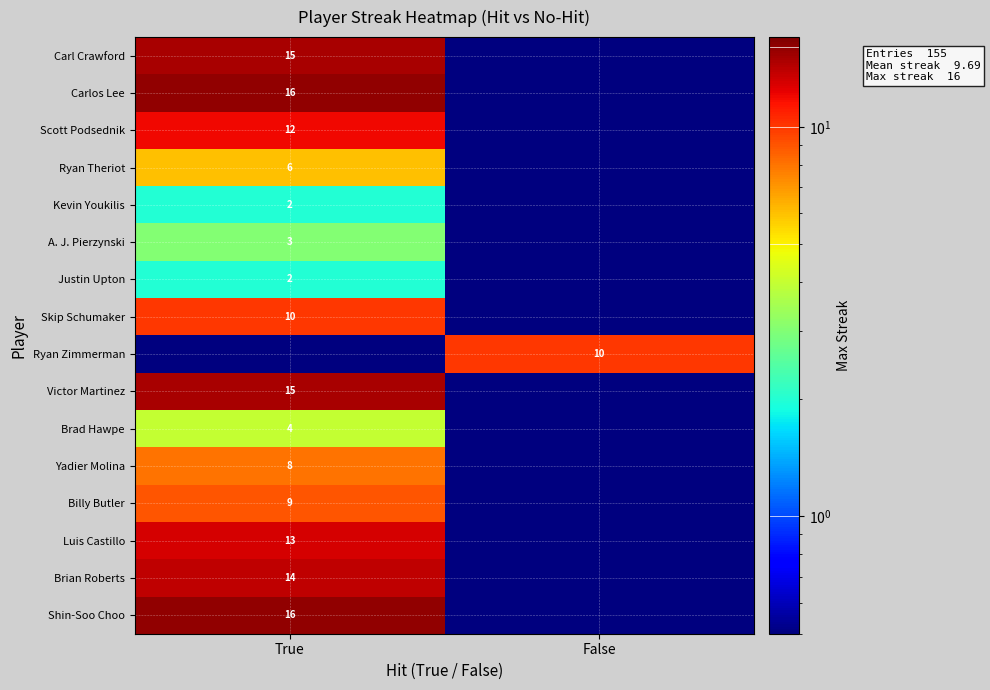

How many categories are shown in the chart?

2